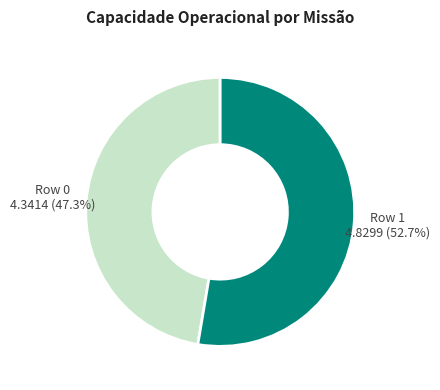

Count the number of slices in the pie.

2